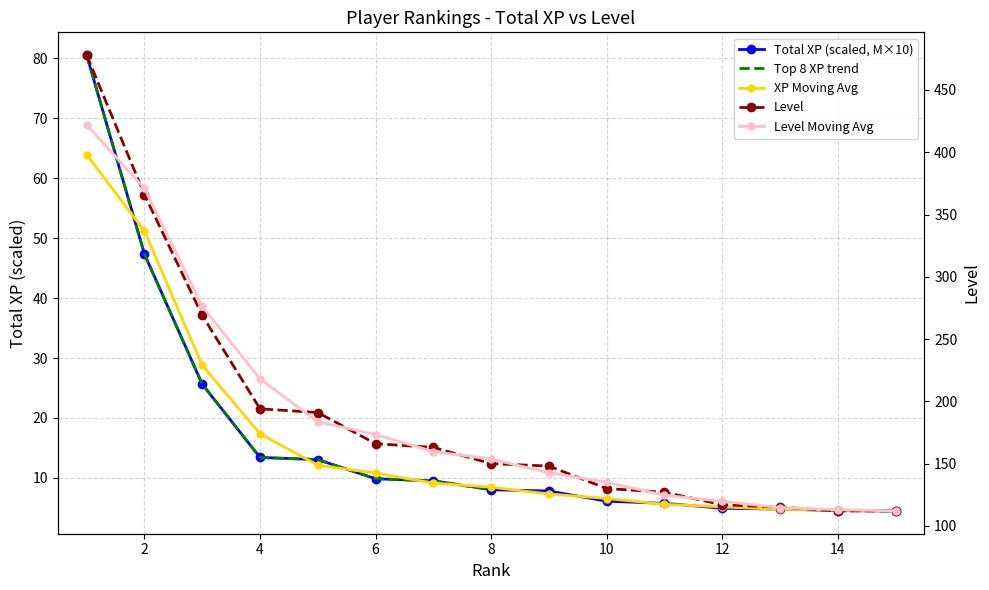

True or false: Level and Total XP intersect in this chart.

False